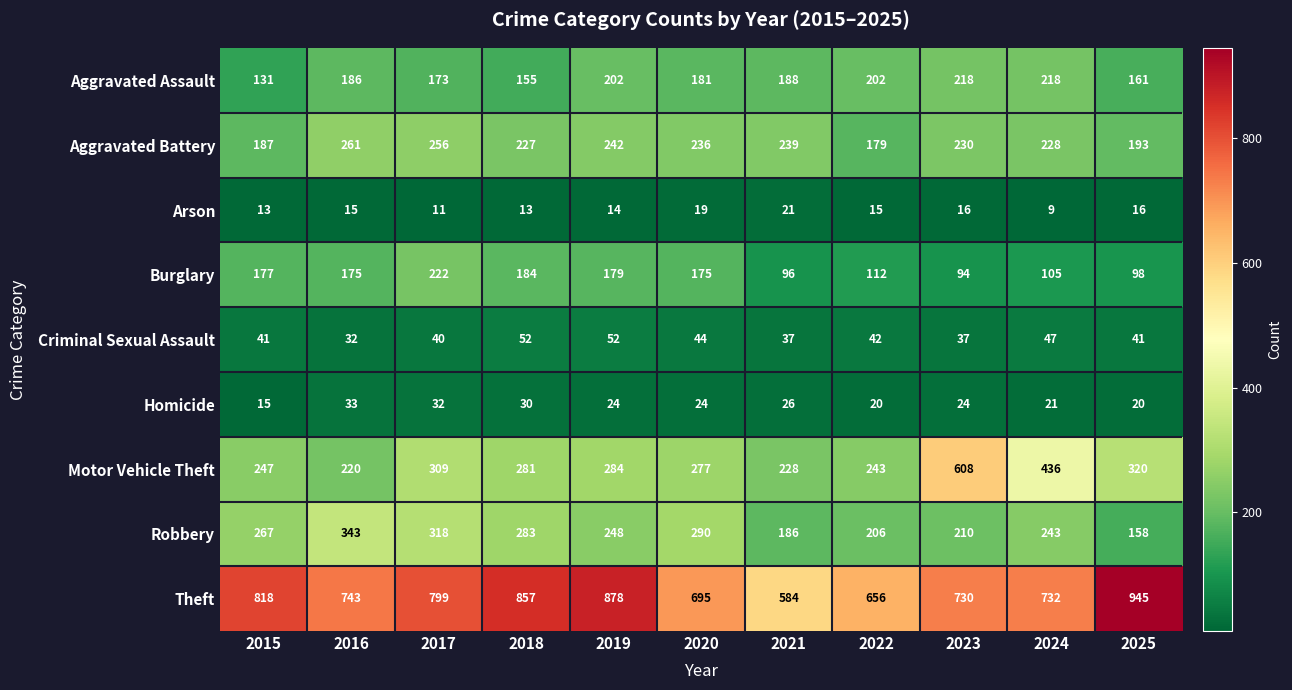

What is the difference between the second highest and minimum values in the Robbery series?

160